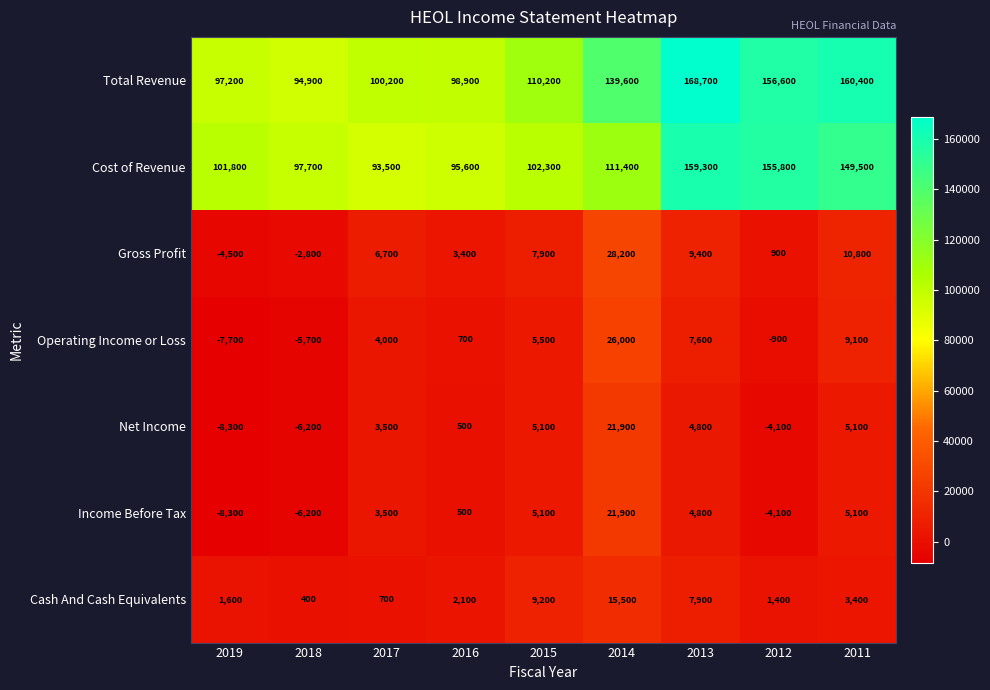

What is the sum of the Income Before Tax values at 2019 and 2017?

-4800